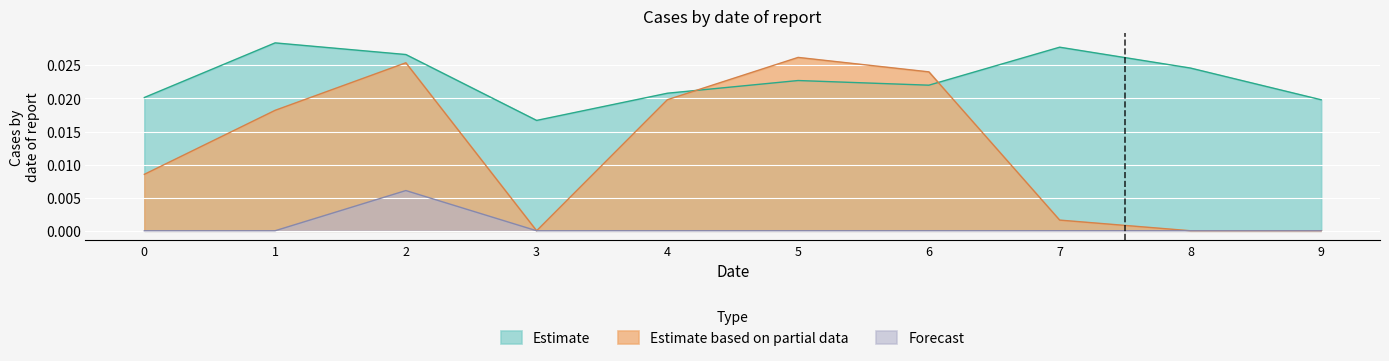

True or false: Forecast and Estimate based on partial data cross at least once.

False